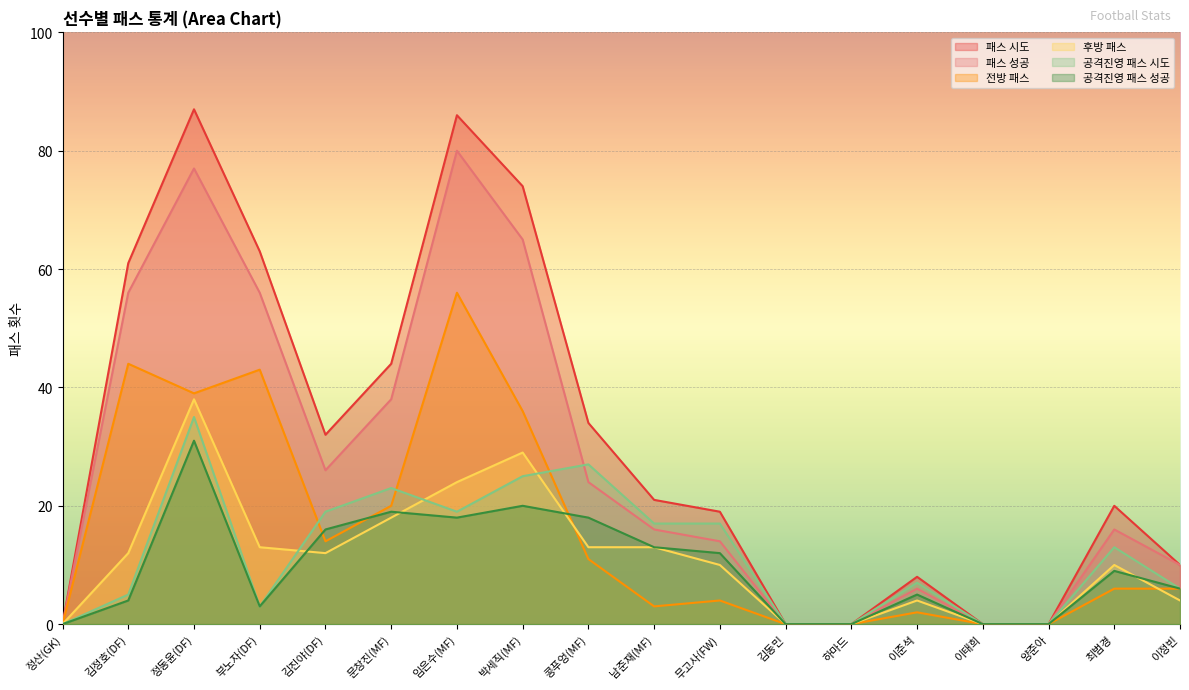

What is the approximate value of 패스 시도 at 남준재(MF), to the nearest 10?

20